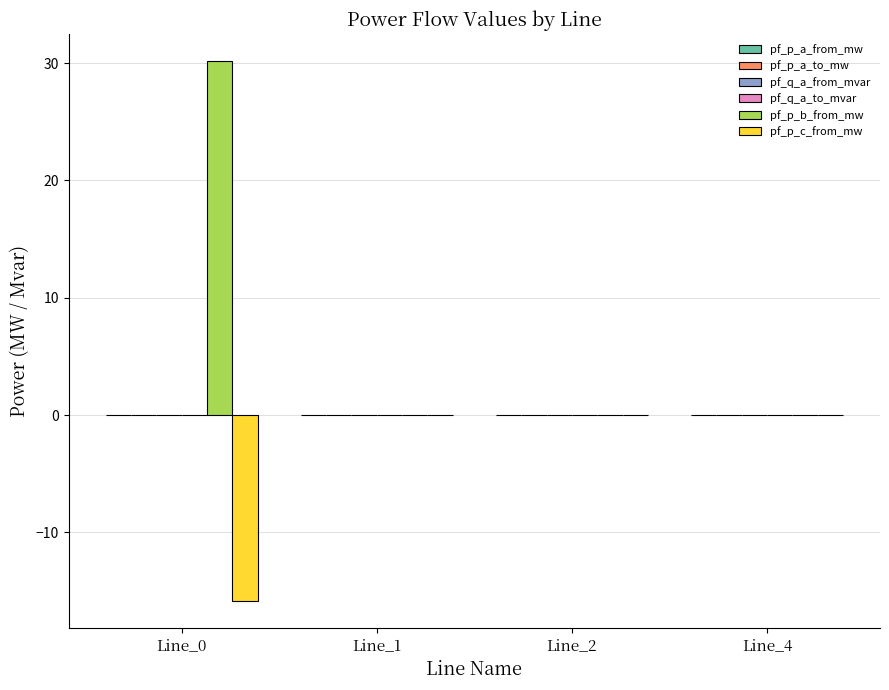

The pf_p_b_from_mw series shows 51.4 at Line_0. True or false?

False